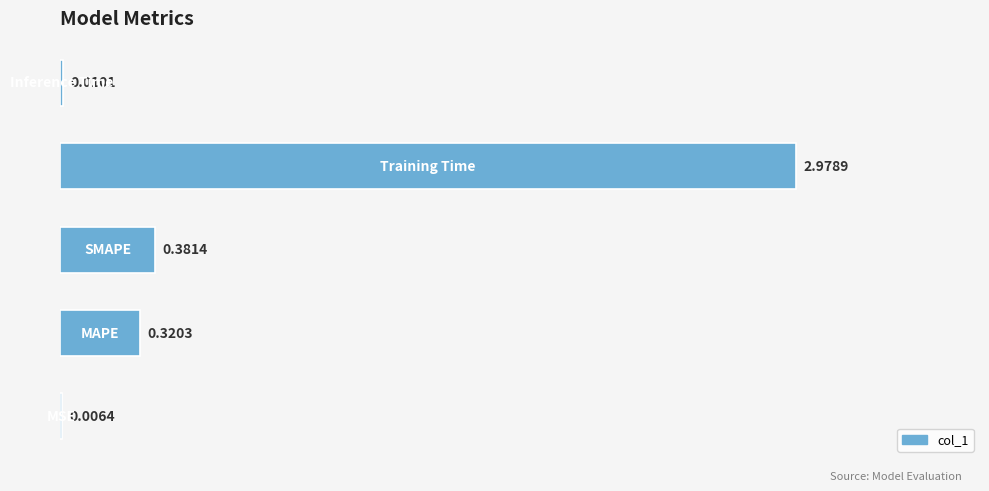

What is the sum of all values?

3.7